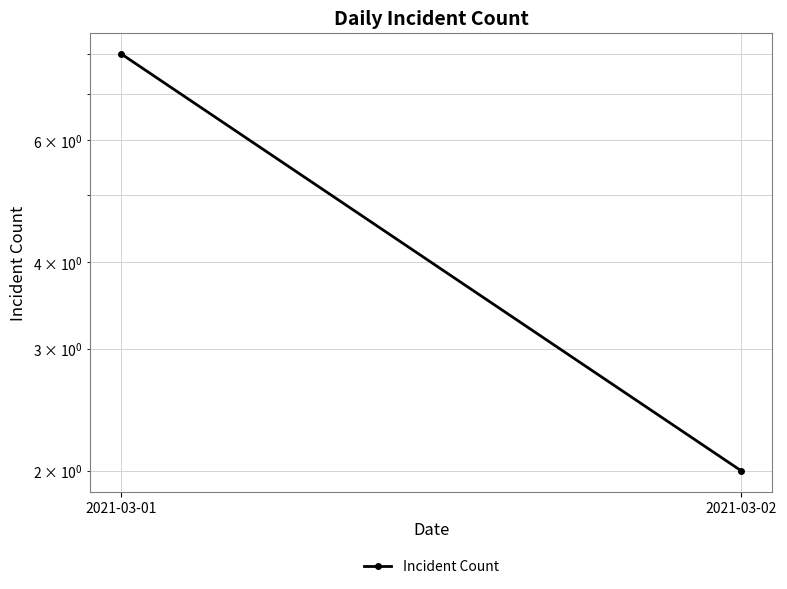

Approximately how many times larger is the value at 2021-03-01 compared to 2021-03-02?

4.0